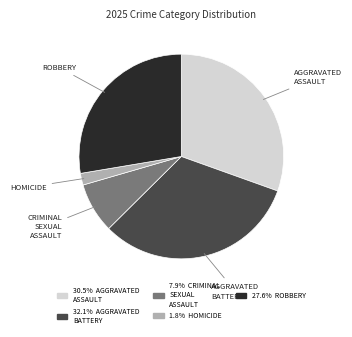

Does any single category account for the majority?

No